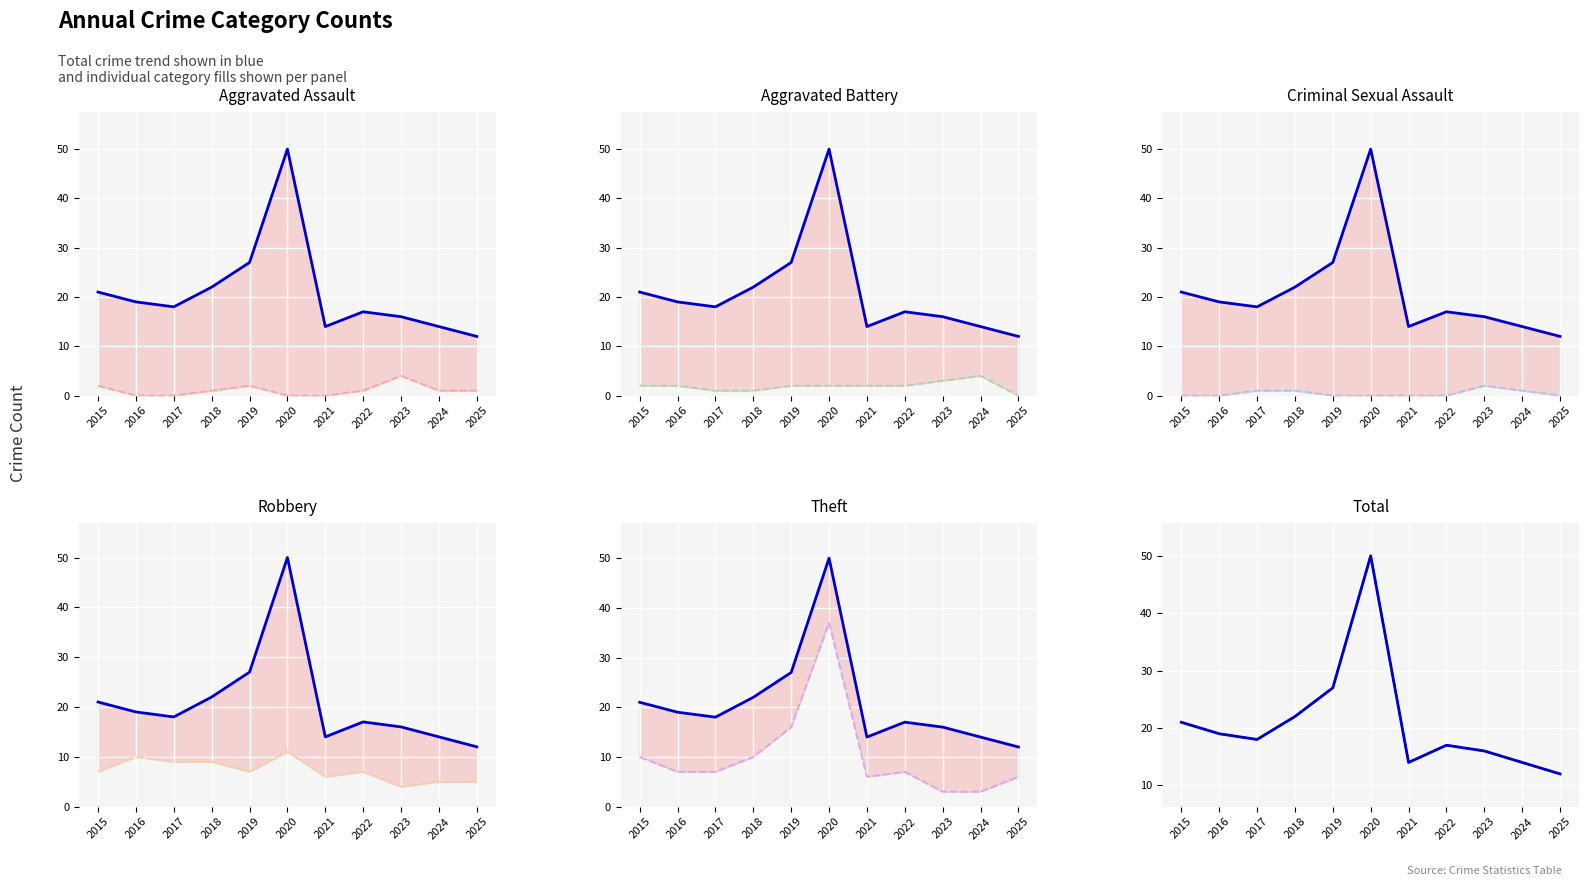

At how many categories does at least one series exceed 25?

2